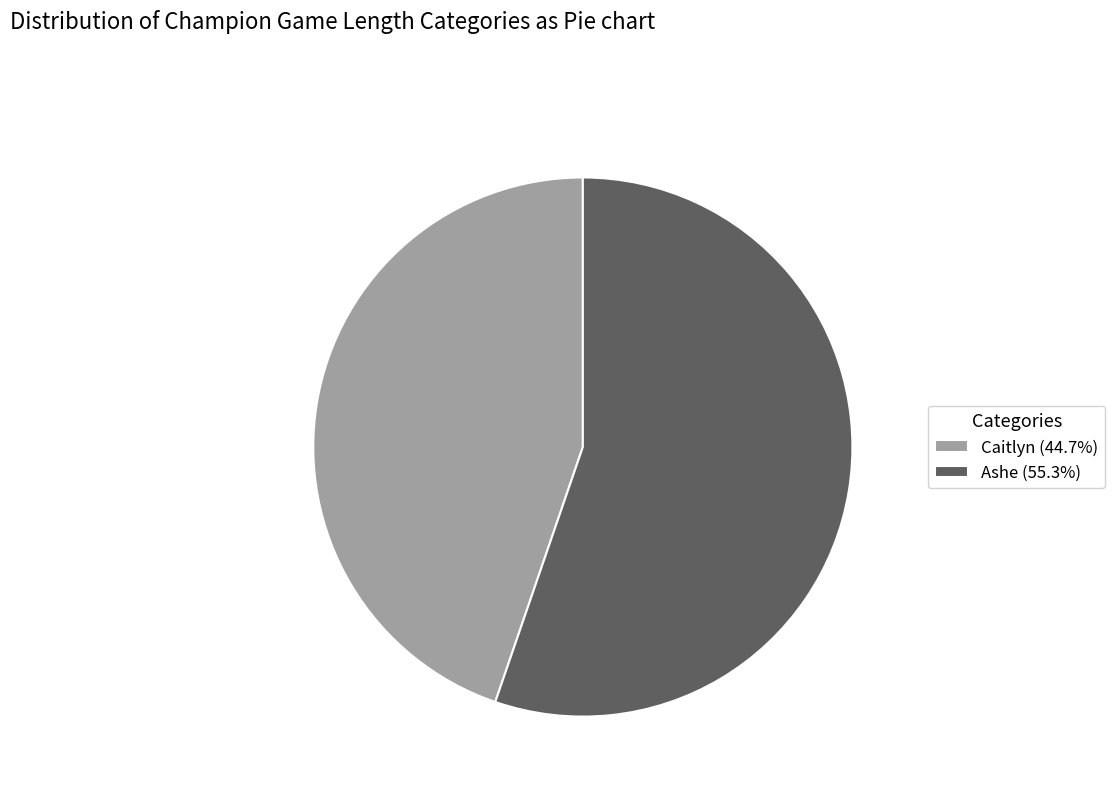

True or false: Caitlyn accounts for 45% of the total.

True